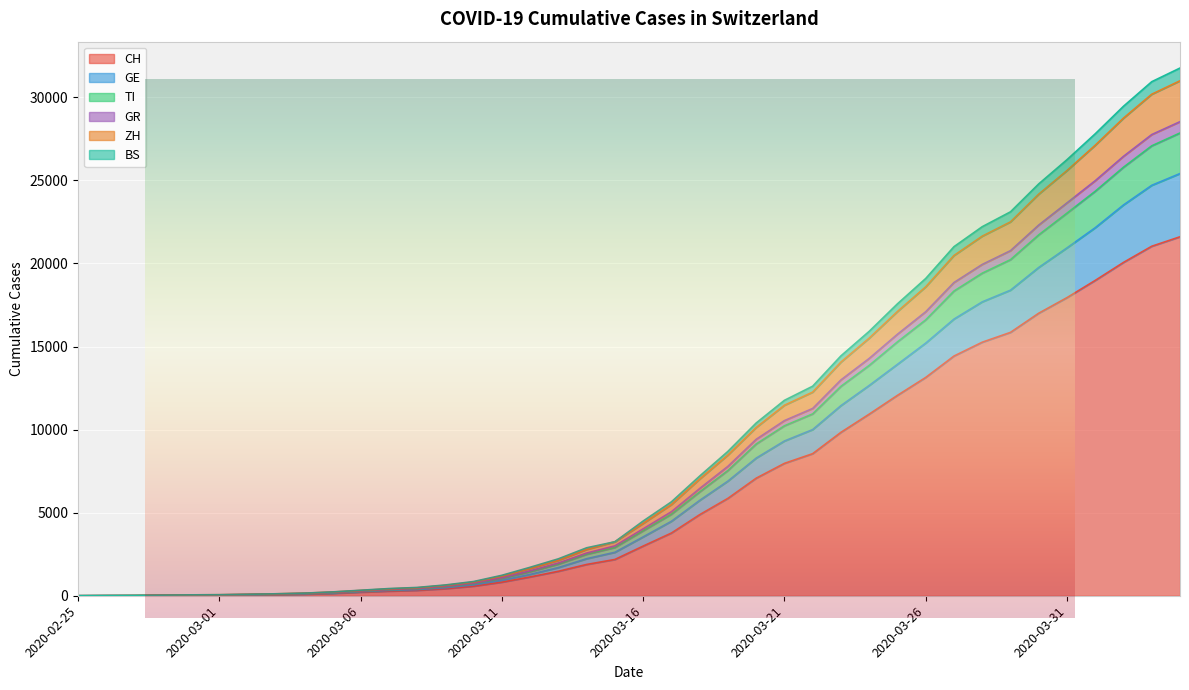

True or false: CH and ZH cross at least once.

False